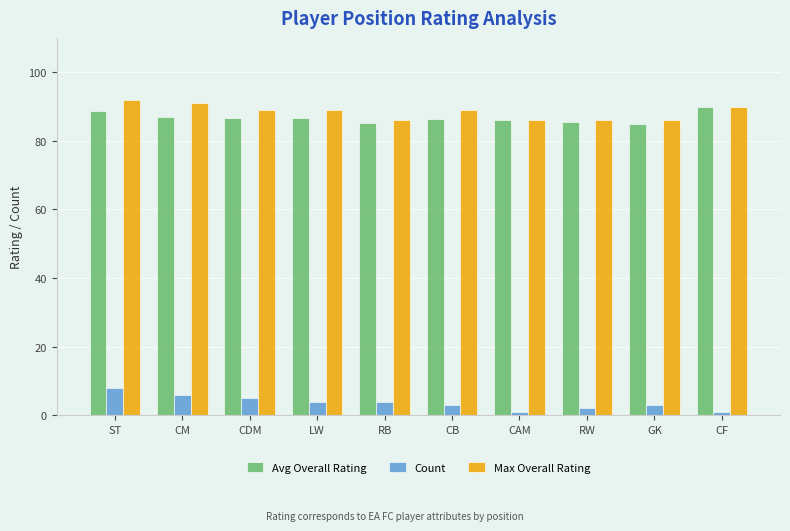

Rank the series by their maximum value, from highest to lowest.

Max Overall Rating, Avg Overall Rating, Count